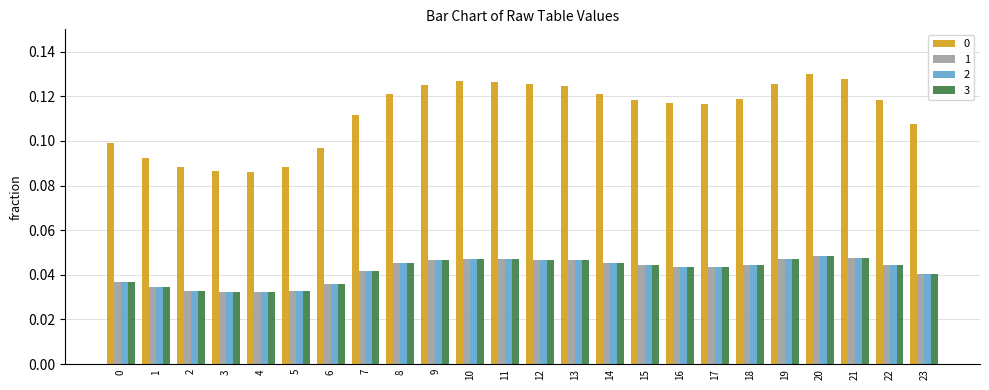

What is the sum of all 3 values?

1.0